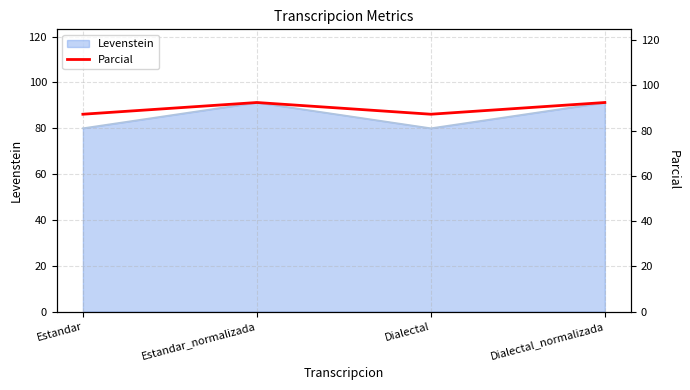

List the labels in order of value, smallest first.

Estandar, Dialectal, Estandar_normalizada, Dialectal_normalizada